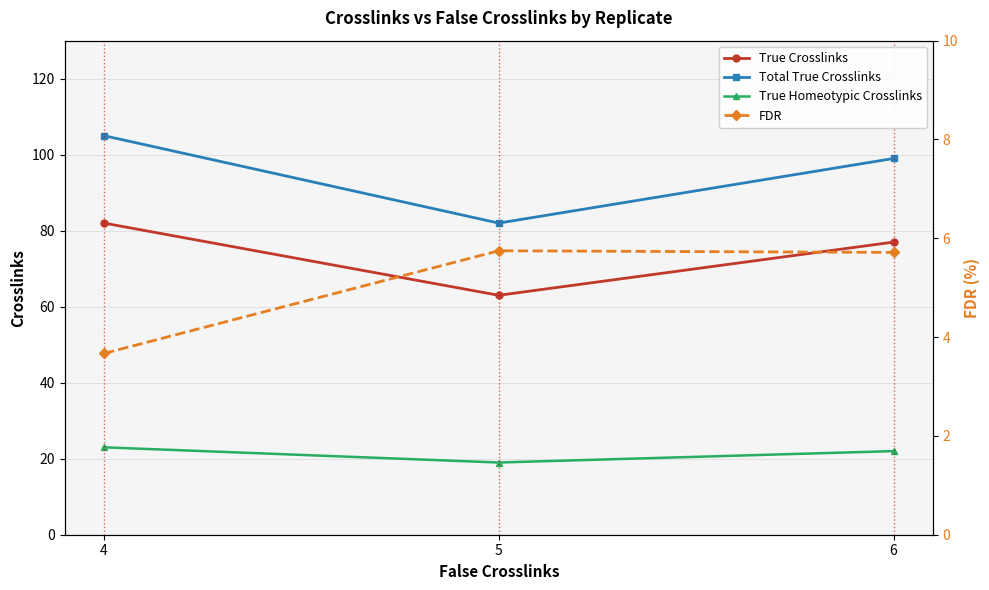

Reading left to right, transcribe all the data shown in this chart.

True Crosslinks: 4=82.0	5=63.0	6=77.0
Total True Crosslinks: 4=105.0	5=82.0	6=99.0
True Homeotypic Crosslinks: 4=23.0	5=19.0	6=22.0
FDR: 4=3.7	5=5.7	6=5.7